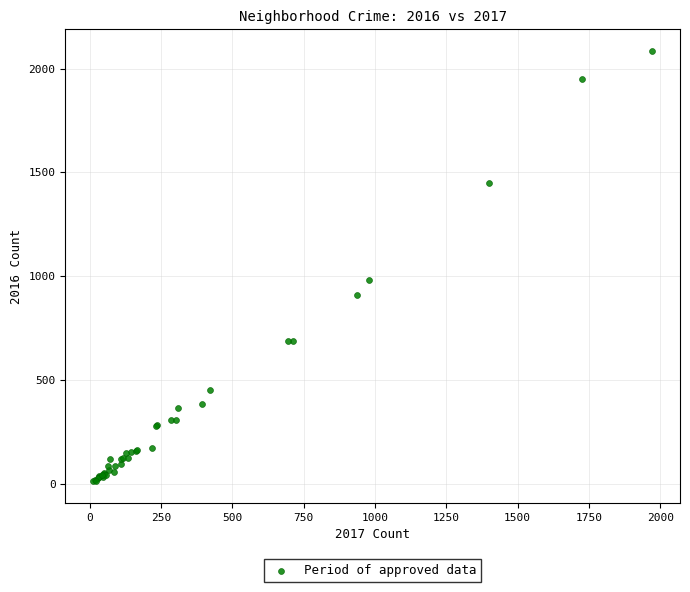

What Y value in the scatter plot is closest to 1048?

983